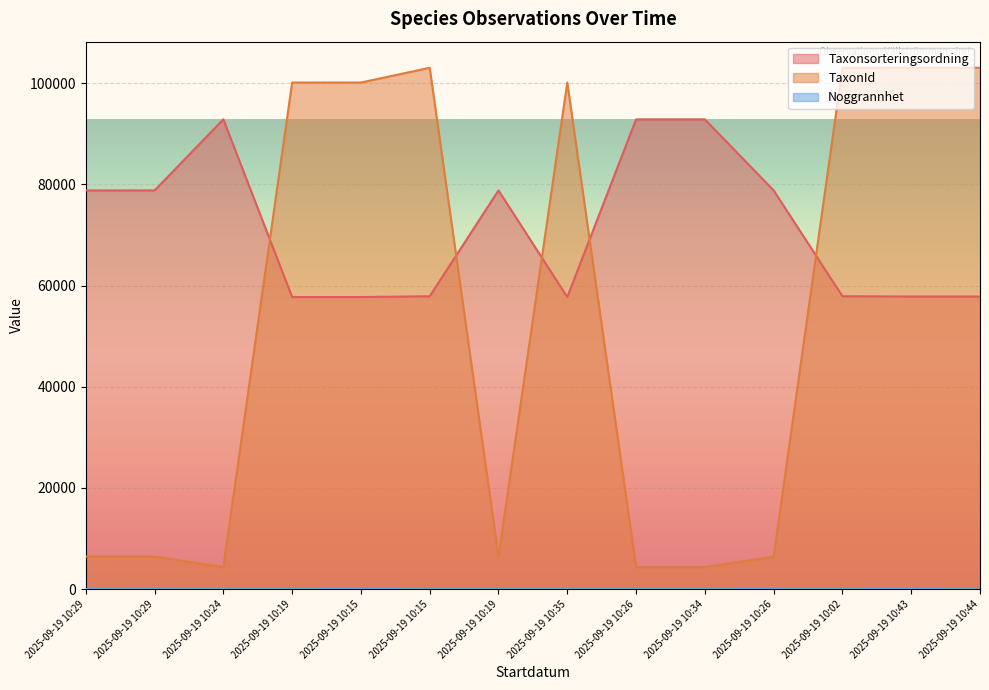

Reading left to right, extract all data points from this chart.

Taxonsorteringsordning: 78792	78792	92831	57723	57723	57883	78792	57723	92831	92831	78792	57883	57827	57827
TaxonId: 6446	6446	4366	100109	100109	103021	6446	100109	4366	4366	6446	103021	103031	103031
Noggrannhet: 10	7	10	10	20	10	10	10	10	13	15	10	20	6